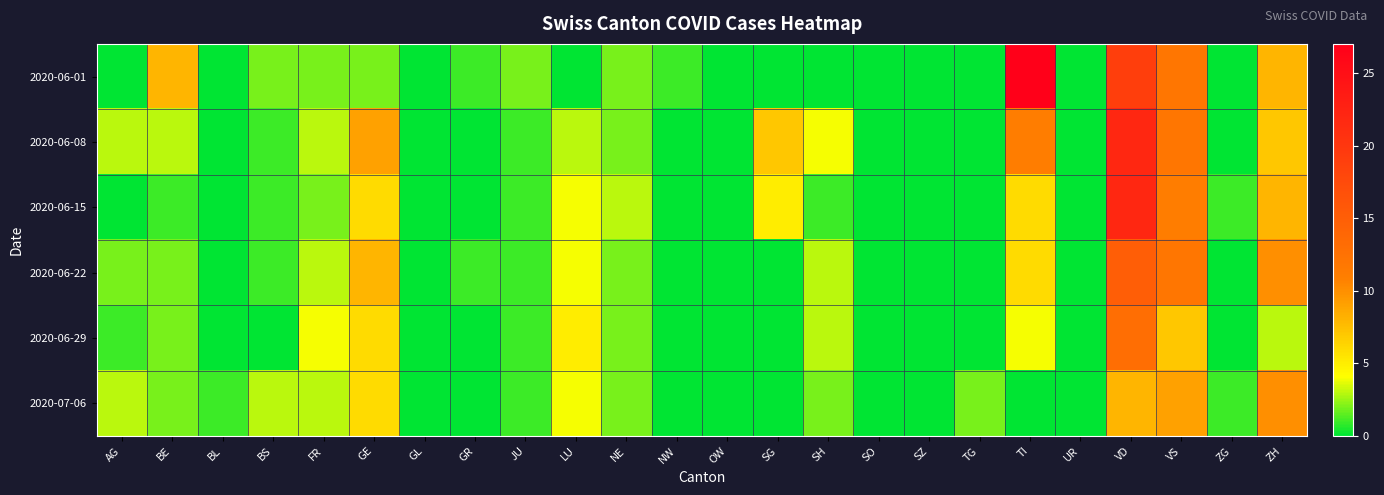

Which series has the widest spread of values?

2020-06-01